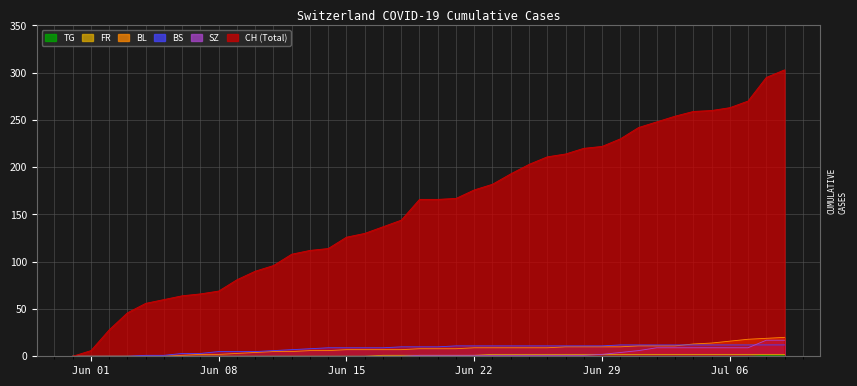

Reading left to right, what are all the values shown in this chart?

CH: 0	6	28	46	56	60	64	66	69	81	90	96	108	112	114	126	130	137	144	166	166	167	176	182	193	203	211	214	220	222	230	242	248	254	259	260	263	270	295	303
SZ: 0	0	0	0	0	0	0	0	0	0	0	0	0	0	0	0	0	0	0	1	1	1	1	1	1	1	1	1	1	2	4	6	9	9	9	9	9	9	17	17
BL: 0	0	0	0	0	0	1	2	2	3	4	5	5	6	6	7	7	7	7	8	8	8	9	9	9	9	9	10	10	10	10	11	11	11	13	14	16	18	19	20
BS: 0	0	0	0	1	1	3	3	5	5	5	6	7	8	9	9	9	9	10	10	10	11	11	11	11	11	11	11	11	11	12	12	12	12	12	12	12	12	12	12
FR: 0	0	0	0	0	0	0	0	0	0	0	0	0	0	0	0	0	1	1	1	1	1	1	2	2	2	2	2	2	2	2	2	2	2	2	2	2	2	2	2
TG: 0	0	0	0	0	0	0	0	0	0	0	0	0	0	0	0	0	0	0	0	0	0	0	0	0	0	0	0	0	0	0	0	0	0	0	0	0	0	1	1